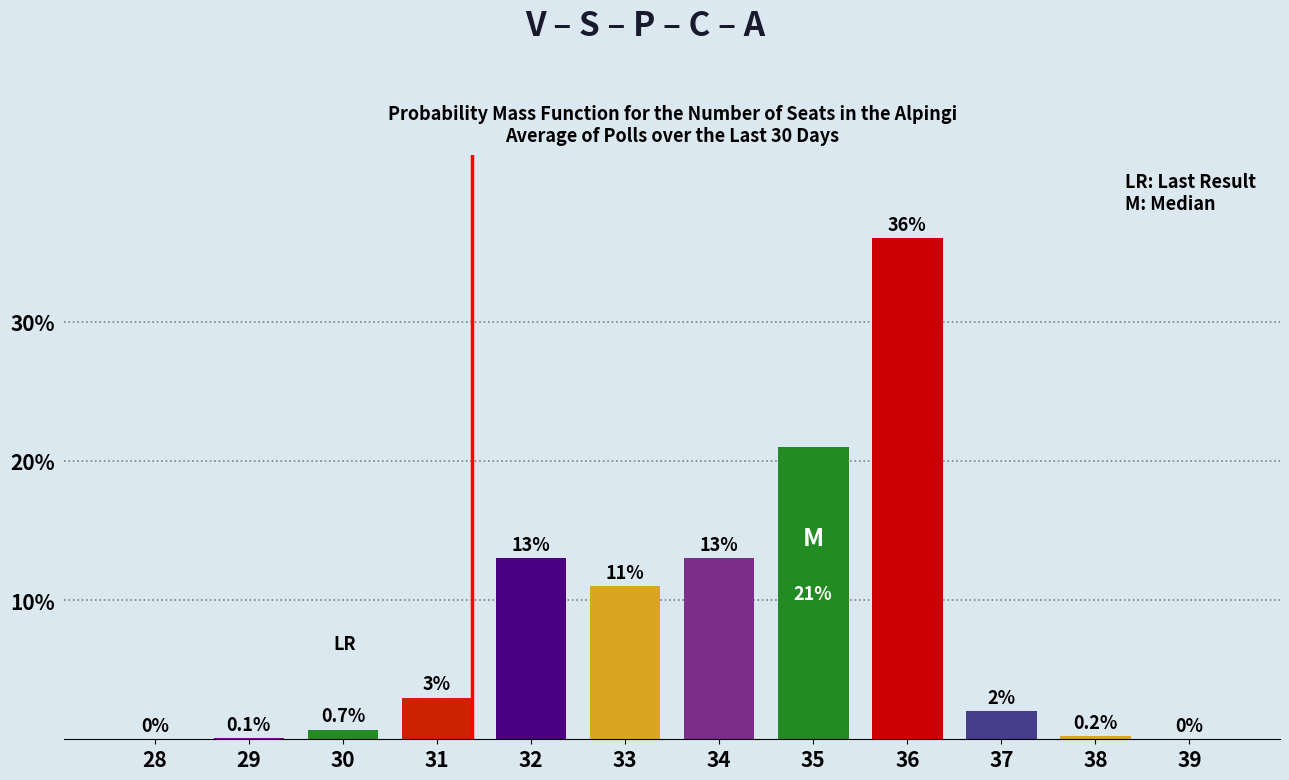

Reading left to right, list all the values displayed in this chart.

28=0.0	29=0.1	30=0.7	31=3.0	32=13.0	33=11.0	34=13.0	35=21.0	36=36.0	37=2.0	38=0.2	39=0.0